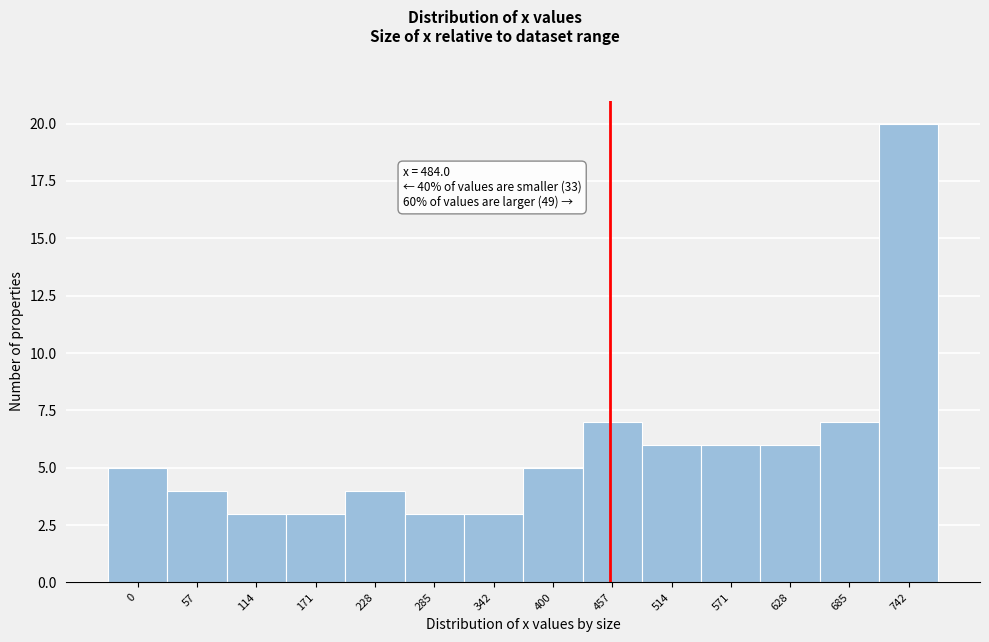

Reading right to left, what are all the values shown in this chart?

742=20	685=7	628=6	571=6	514=6	457=7	400=5	342=3	285=3	228=4	171=3	114=3	57=4	0=5